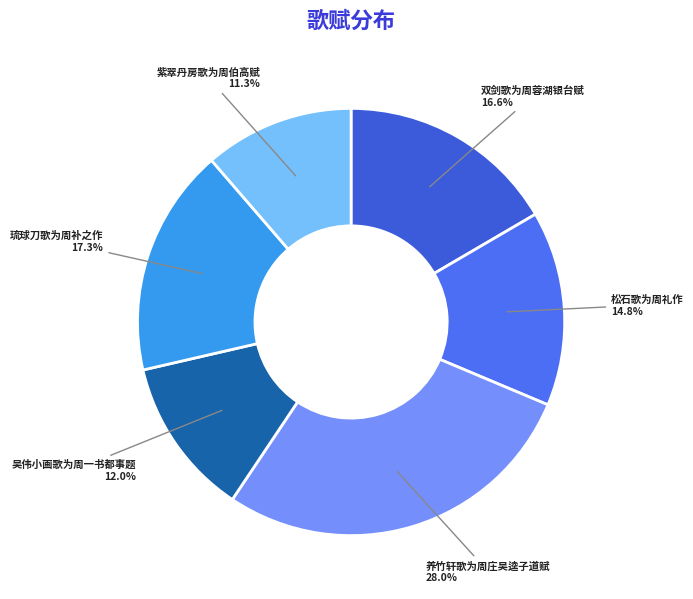

What is the largest slice in the pie chart?

养竹轩歌为周庄吴逵子道赋